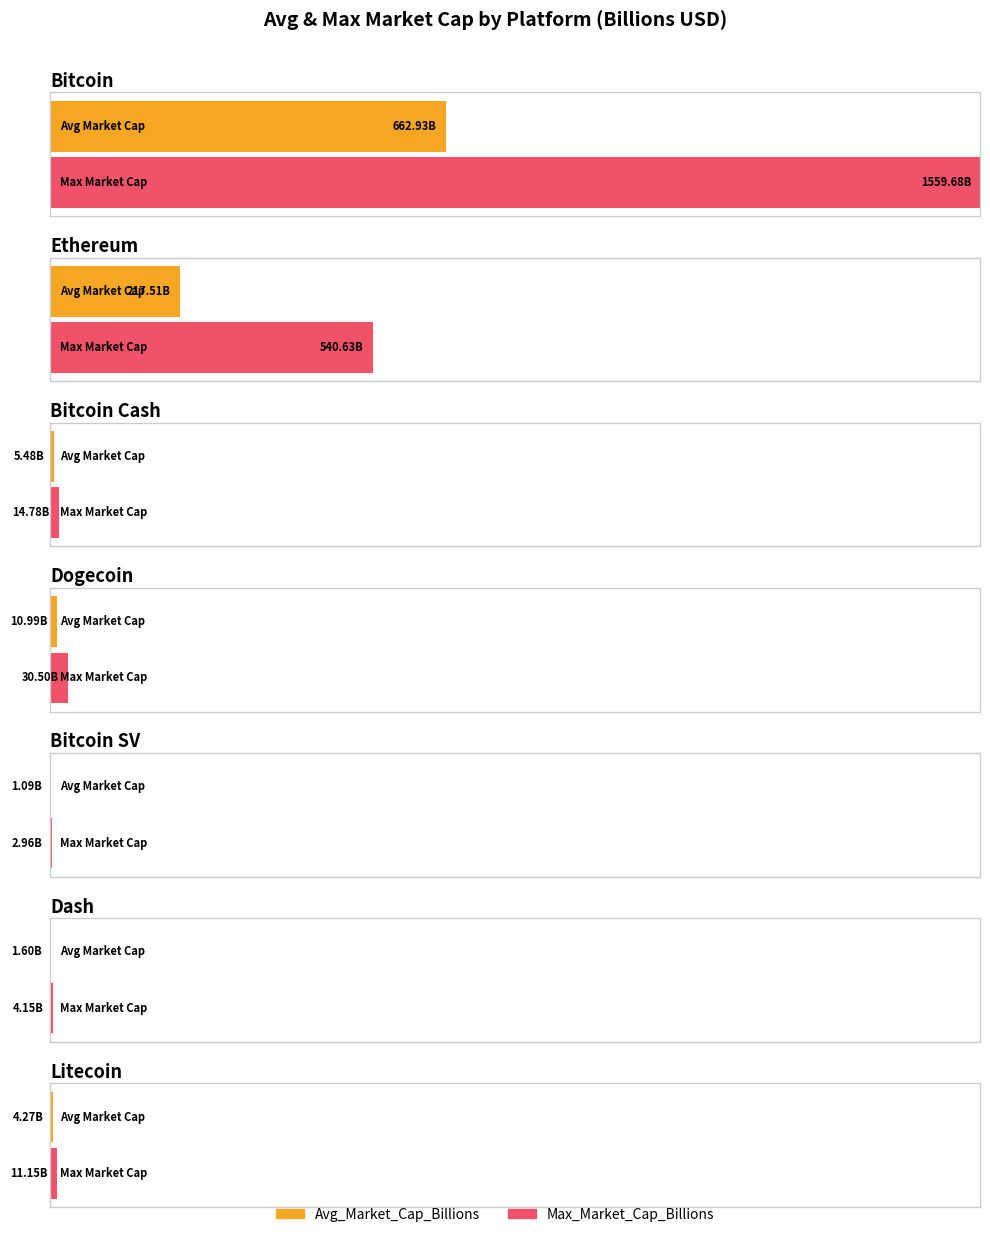

Is the value of Max_Market_Cap_Billions at Bitcoin greater than the value of Avg_Market_Cap_Billions at Ethereum?

Yes